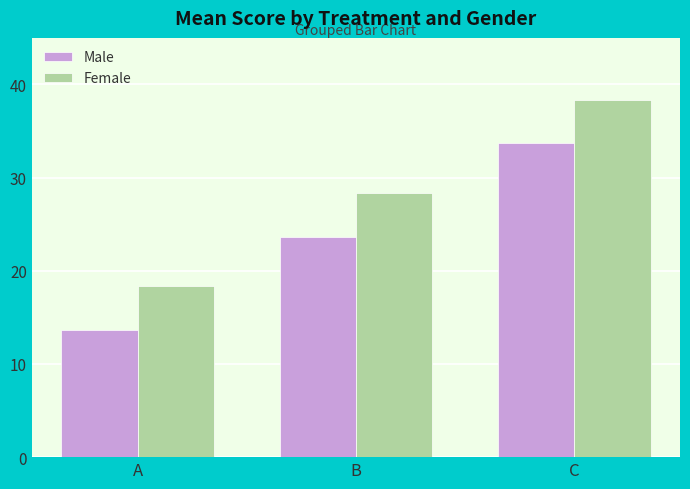

Read the Female value at C.

38.3